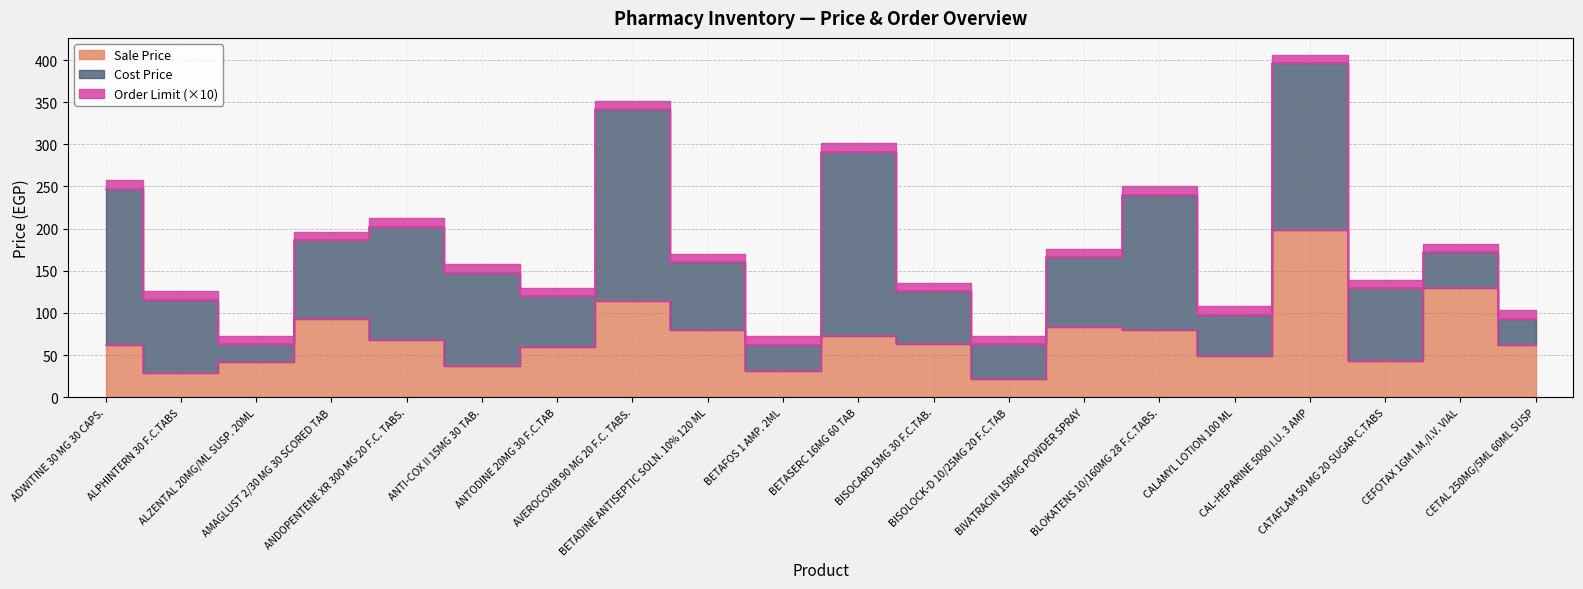

At how many categories does at least one series exceed 127?

7